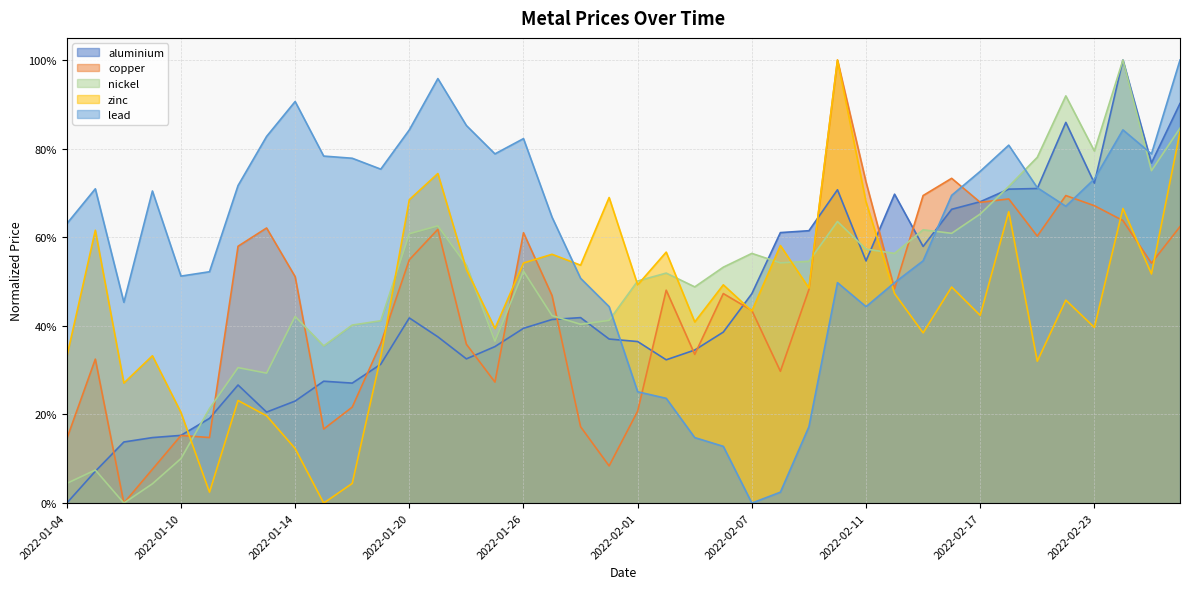

How many data points does each series have?

40